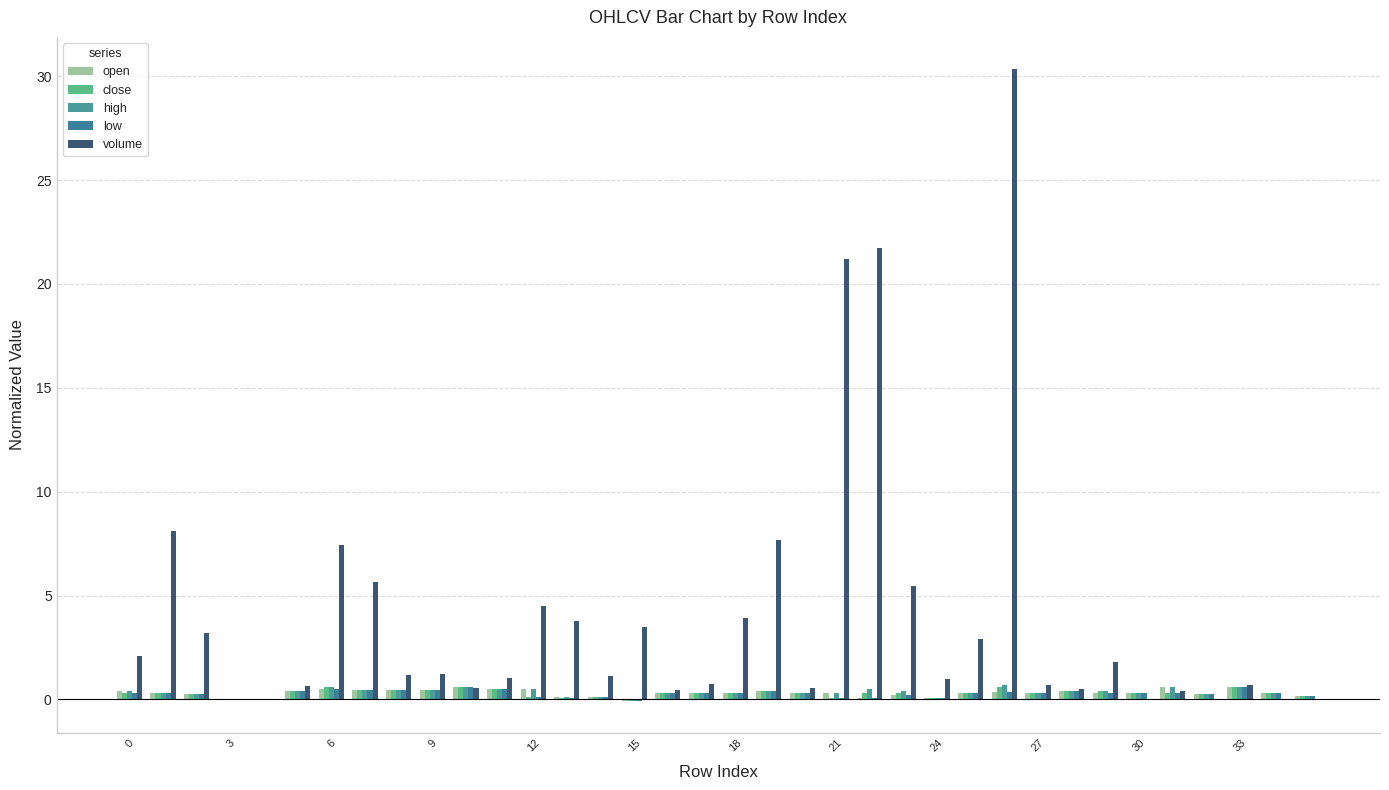

Reading left to right, what are all the values shown in this chart?

open: 0.4	0.3	0.3	0.0	0.0	0.4	0.5	0.5	0.4	0.5	0.6	0.5	0.5	0.1	0.1	-0.1	0.3	0.3	0.3	0.4	0.3	0.3	0.1	0.2	0.1	0.3	0.4	0.3	0.4	0.3	0.3	0.6	0.3	0.6	0.3	0.2
close: 0.3	0.3	0.3	0.0	0.0	0.4	0.6	0.5	0.4	0.5	0.6	0.5	0.1	0.0	0.1	-0.1	0.3	0.3	0.3	0.4	0.3	0.0	0.3	0.3	0.1	0.3	0.6	0.3	0.4	0.4	0.3	0.3	0.3	0.6	0.3	0.2
high: 0.4	0.3	0.3	0.0	0.0	0.4	0.6	0.5	0.4	0.5	0.6	0.5	0.5	0.1	0.1	-0.1	0.3	0.3	0.3	0.4	0.3	0.3	0.5	0.4	0.1	0.3	0.7	0.3	0.4	0.4	0.3	0.6	0.3	0.6	0.3	0.2
low: 0.3	0.3	0.3	0.0	0.0	0.4	0.5	0.5	0.4	0.5	0.6	0.5	0.1	0.0	0.1	-0.1	0.3	0.3	0.3	0.4	0.3	0.0	0.1	0.2	0.1	0.3	0.4	0.3	0.4	0.3	0.3	0.3	0.3	0.6	0.3	0.2
volume: 2.1	8.1	3.2	0.0	0.0	0.7	7.4	5.6	1.2	1.2	0.5	1.1	4.5	3.8	1.1	3.5	0.5	0.7	3.9	7.7	0.5	21.2	21.7	5.5	1.0	2.9	30.4	0.7	0.5	1.8	0.0	0.4	0.0	0.7	0.0	0.0